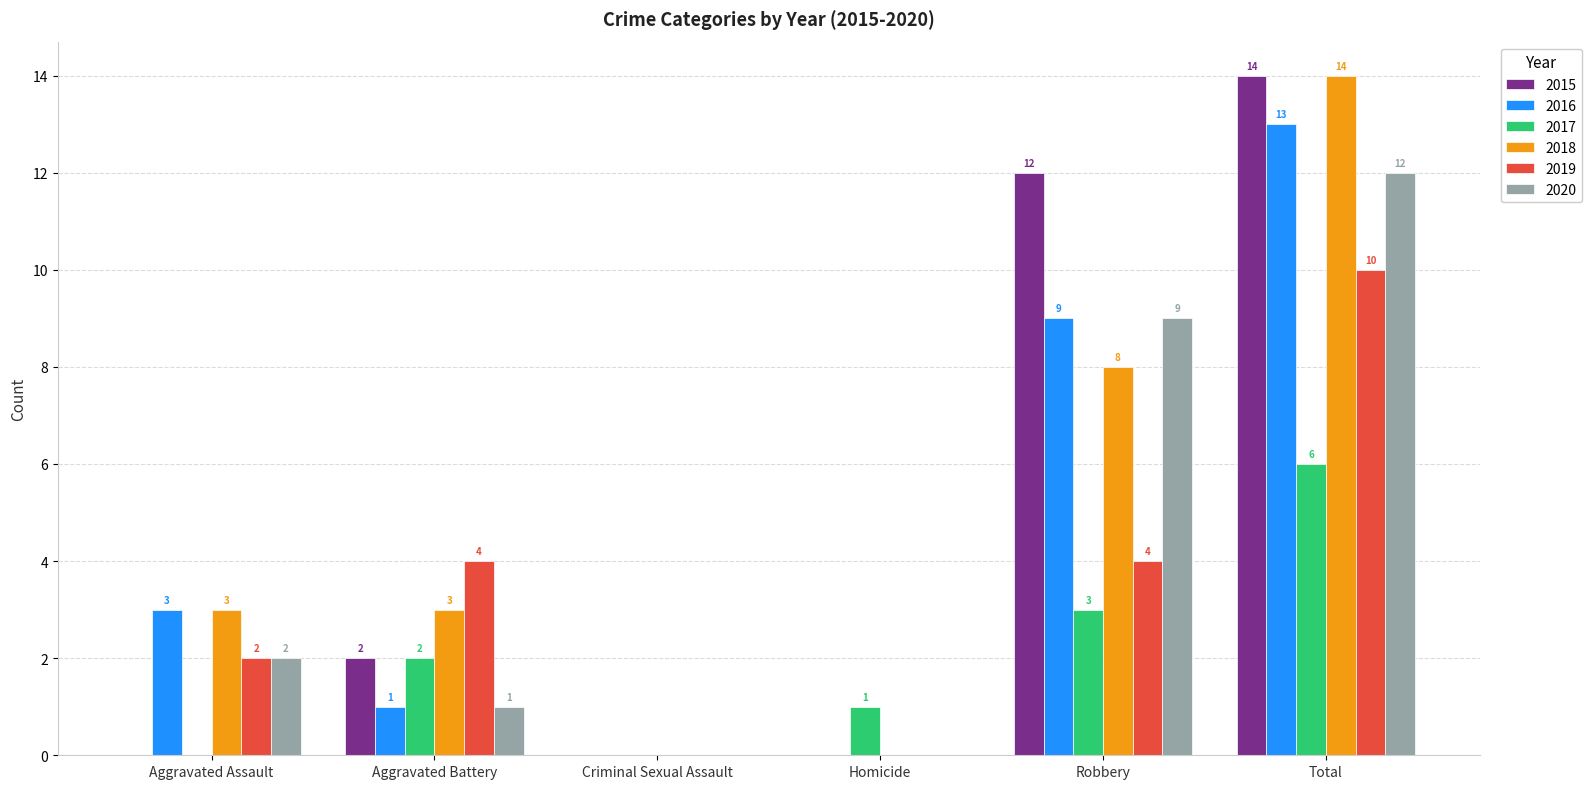

Which category has the highest value in the 2017 series?

Total